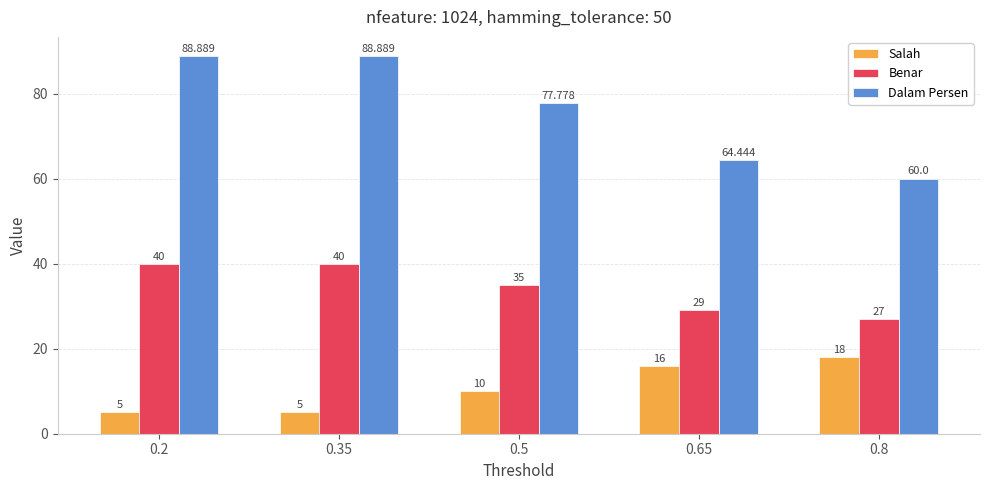

Between 0.5 and 0.8, which series saw the biggest shift?

Dalam Persen